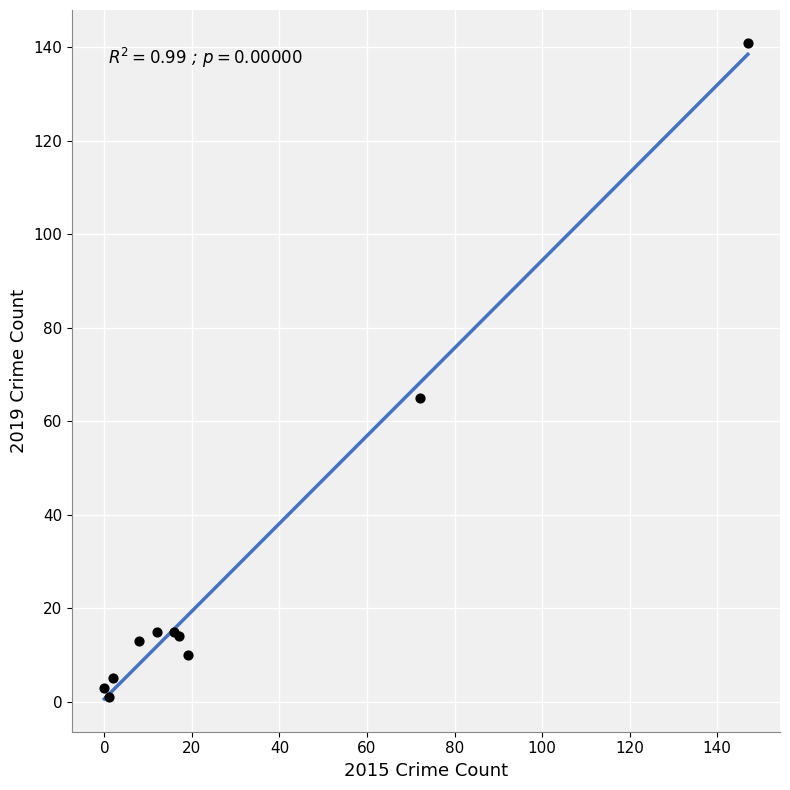

What Y value in the scatter plot is closest to 71?

65